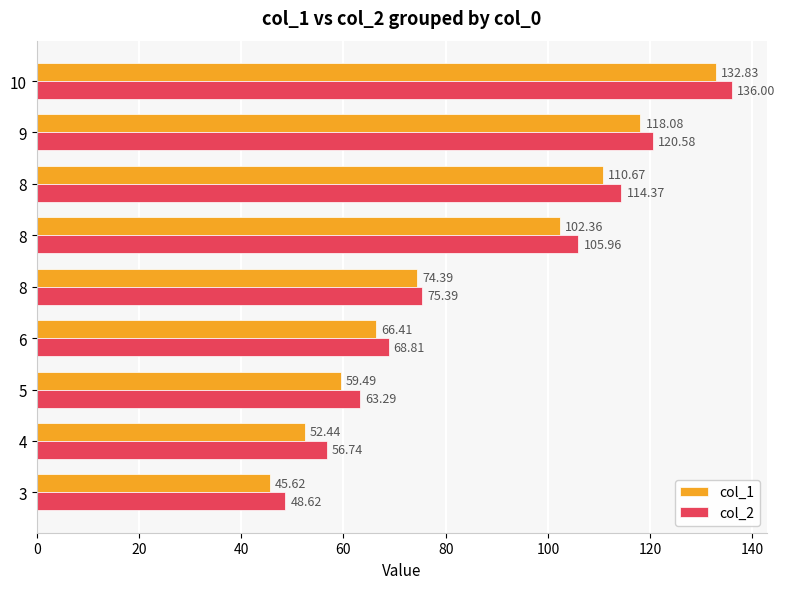

What are all the series names shown in the legend?

col_1, col_2